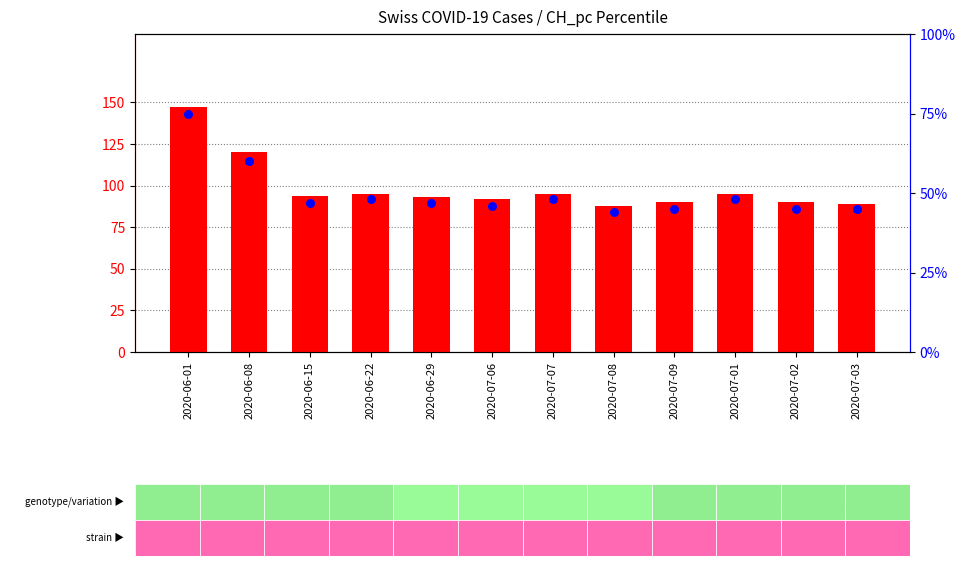

Is the value of percentile rank within the sample at 2020-07-02 greater than the value of count at 2020-06-15?

No